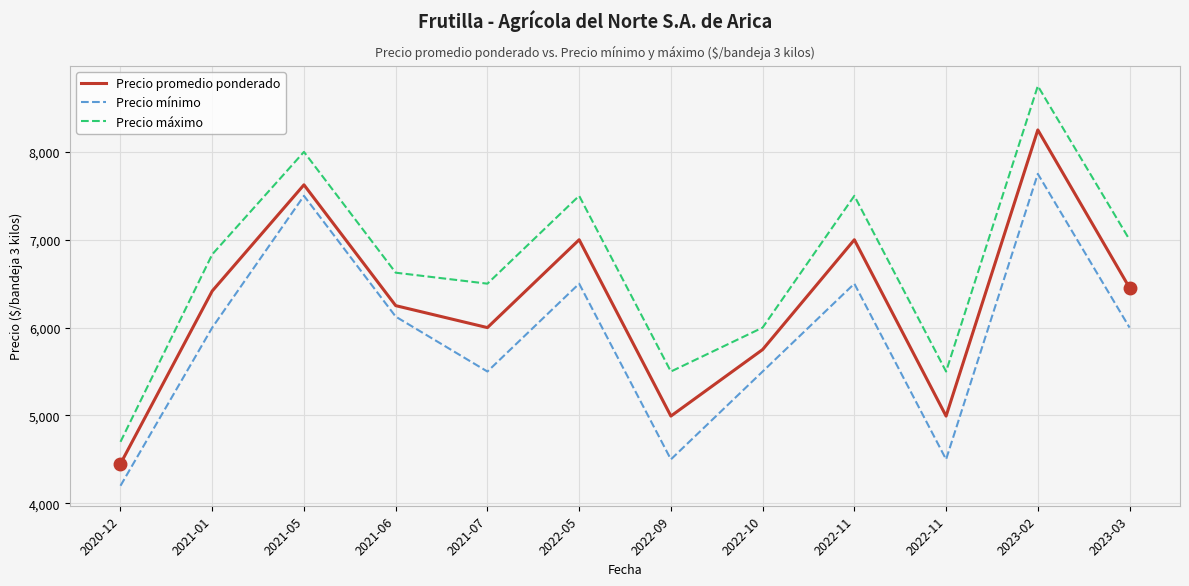

How many lines are shown in the chart?

3